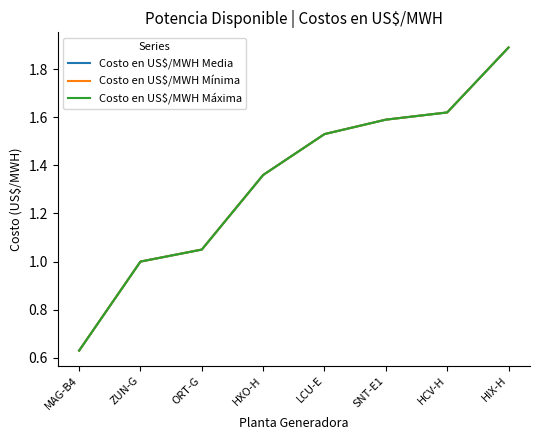

Does the chart have visible grid lines?

No